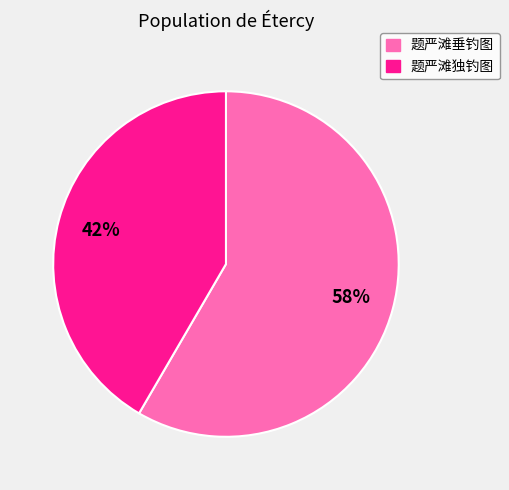

To the nearest percent, what portion does 题严滩独钓图 represent?

42%